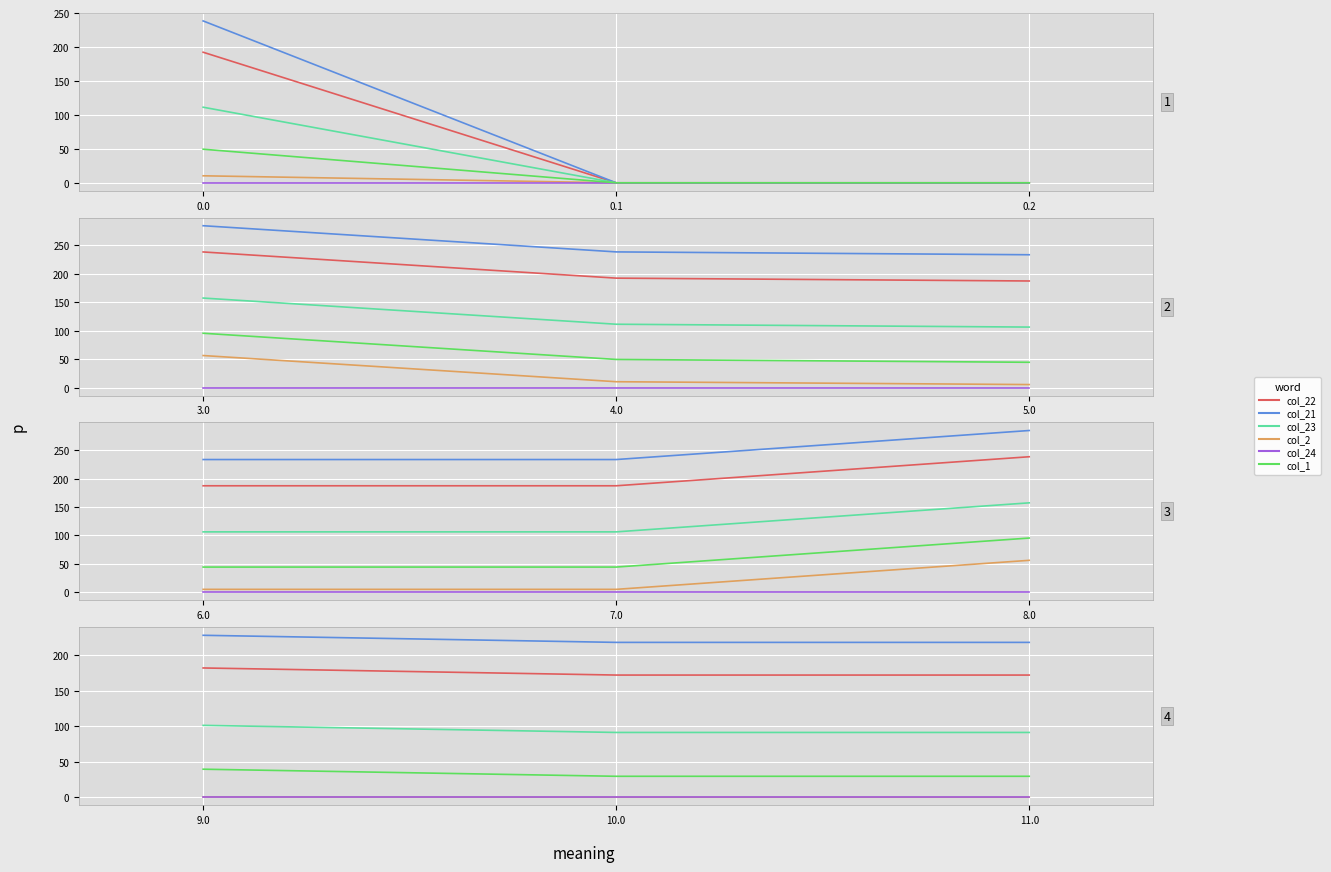

True or false: col_2 has a value of 0.0 at 11.0.

True